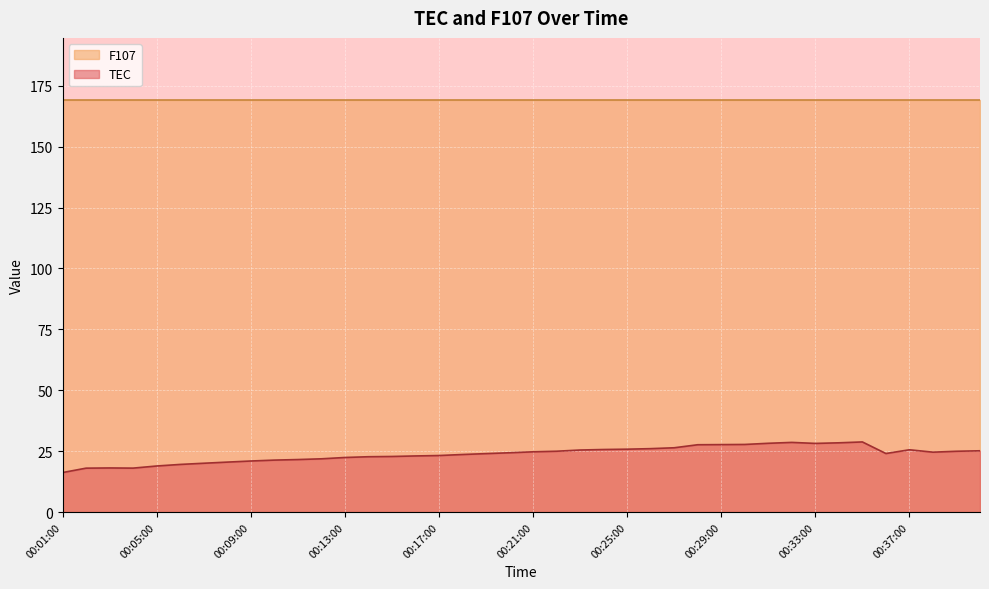

At which category does the data reach its first local valley?

00:04:00